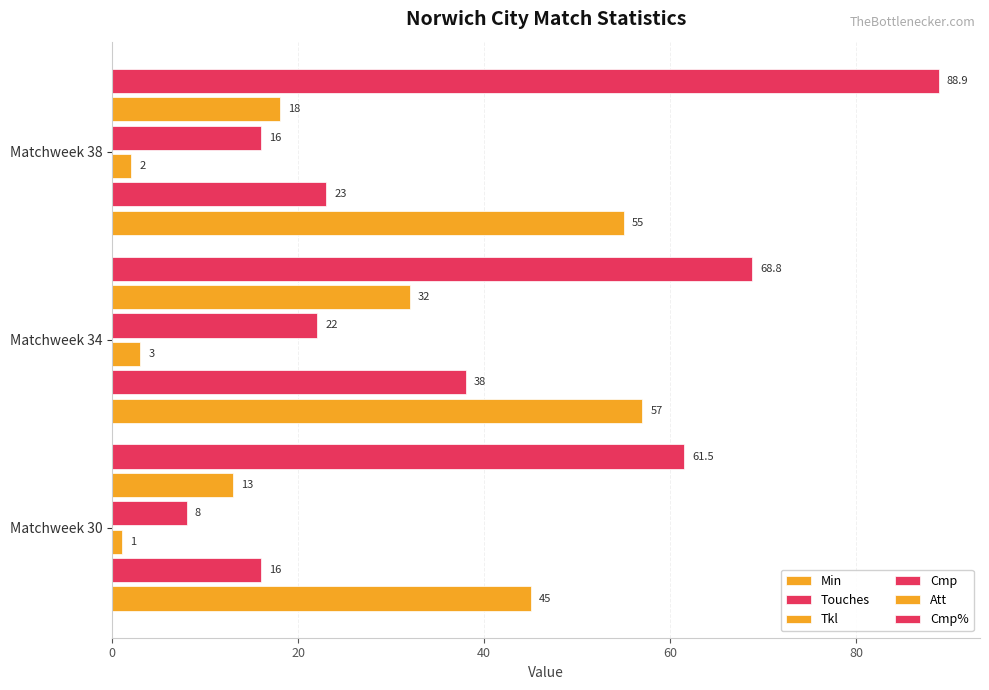

How many data points in Cmp% are above 68?

2